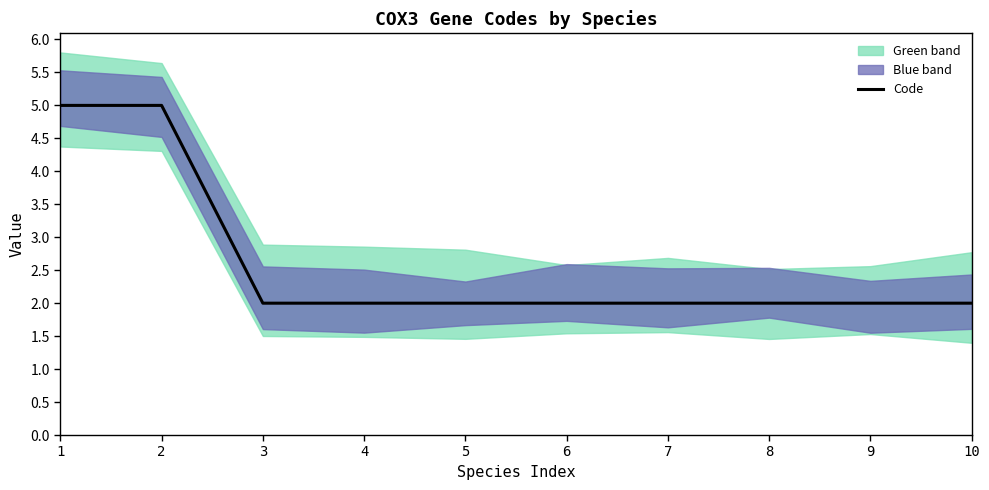

Is this an area chart (filled region under the line)?

No